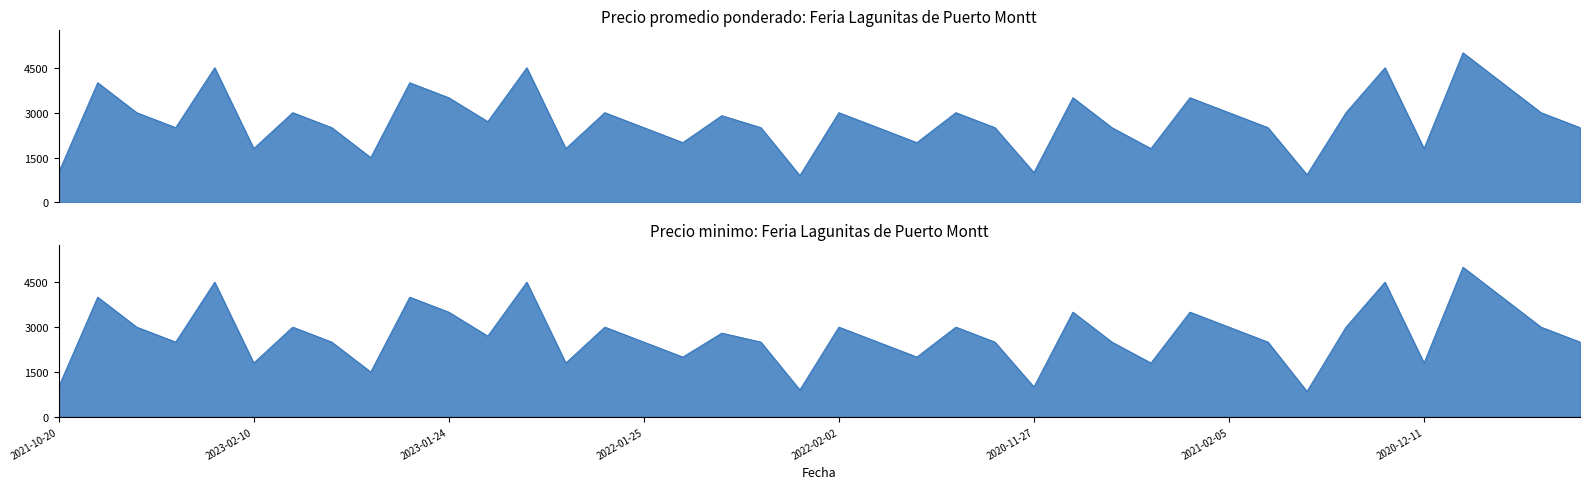

What is the sum of the Precio minimo values at 2023-01-24 and 2021-01-28?

7300